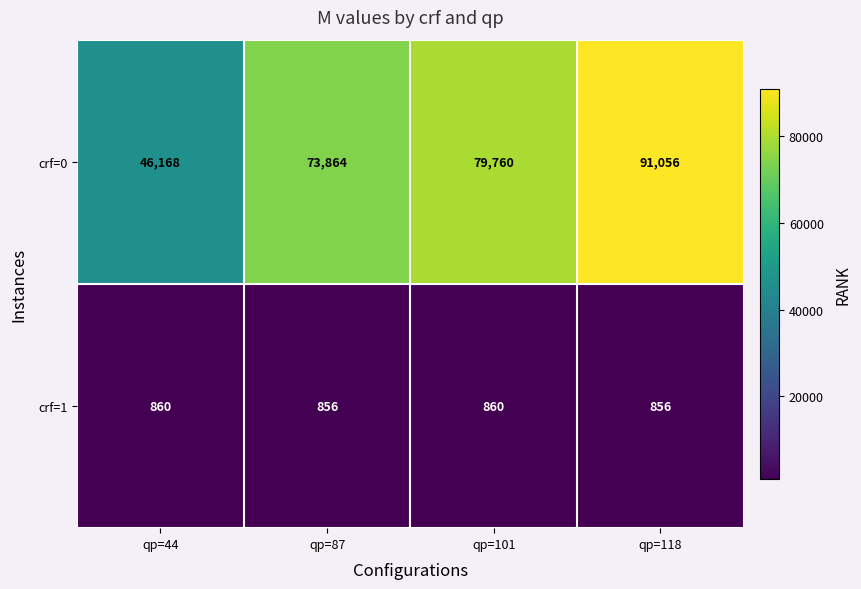

What is the difference between the maximum and minimum values in the crf=0 series?

44888